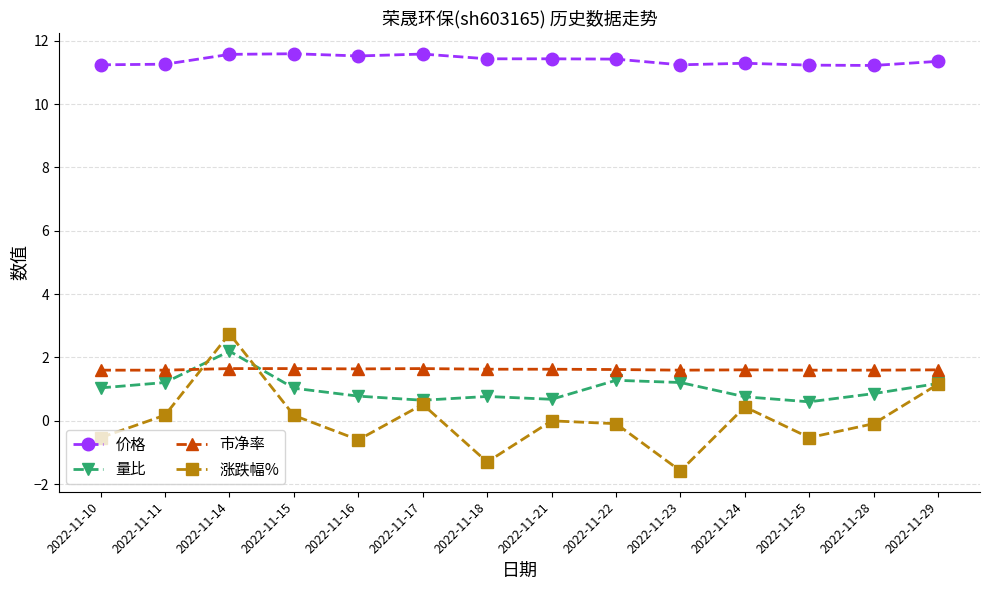

At how many categories does at least one series exceed 7?

14